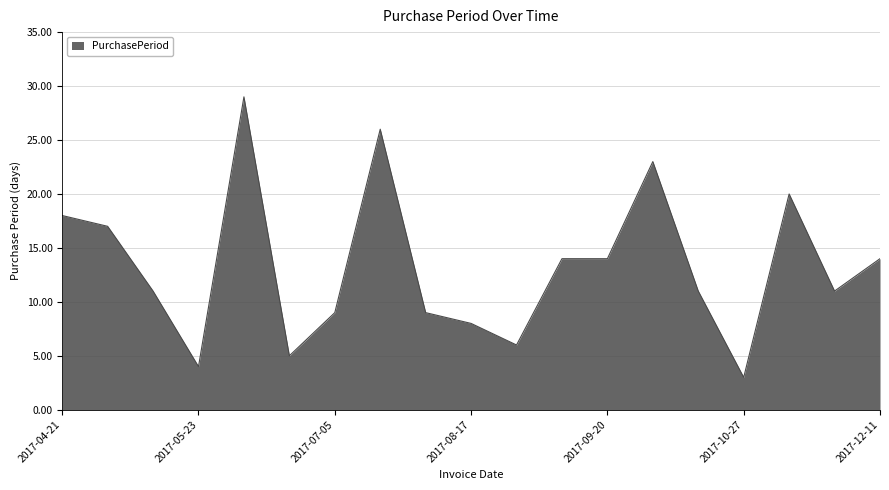

What is the maximum value shown in the chart?

29